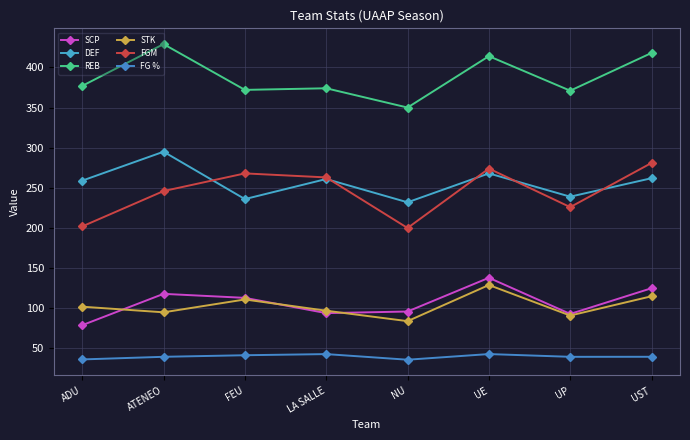

In DEF, how many points are higher than both neighbors (excluding endpoints)?

3